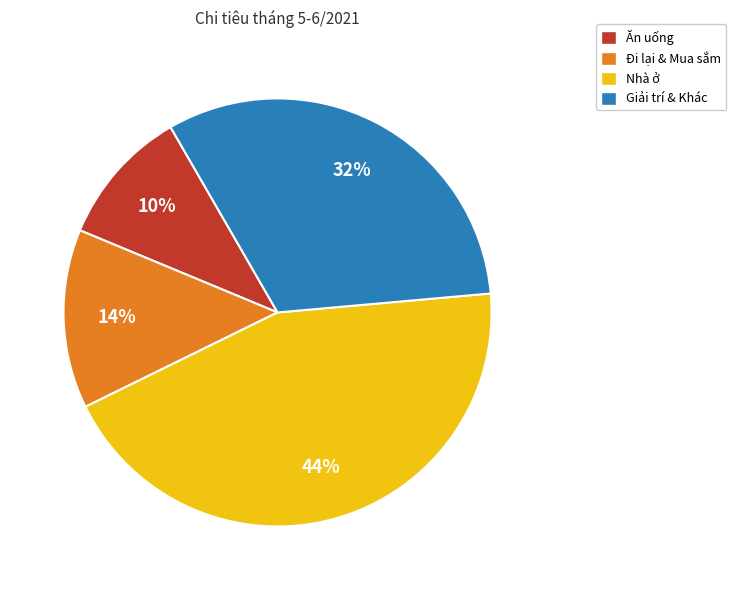

Rank the categories by value from lowest to highest.

Ăn uống, Đi lại & Mua sắm, Giải trí & Khác, Nhà ở